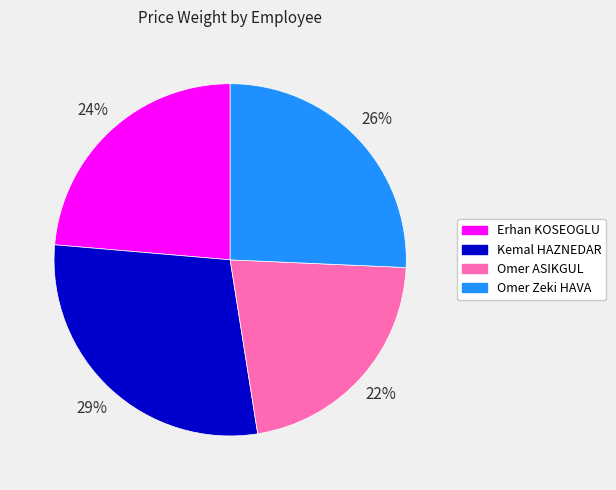

How many segments does this pie chart have?

4